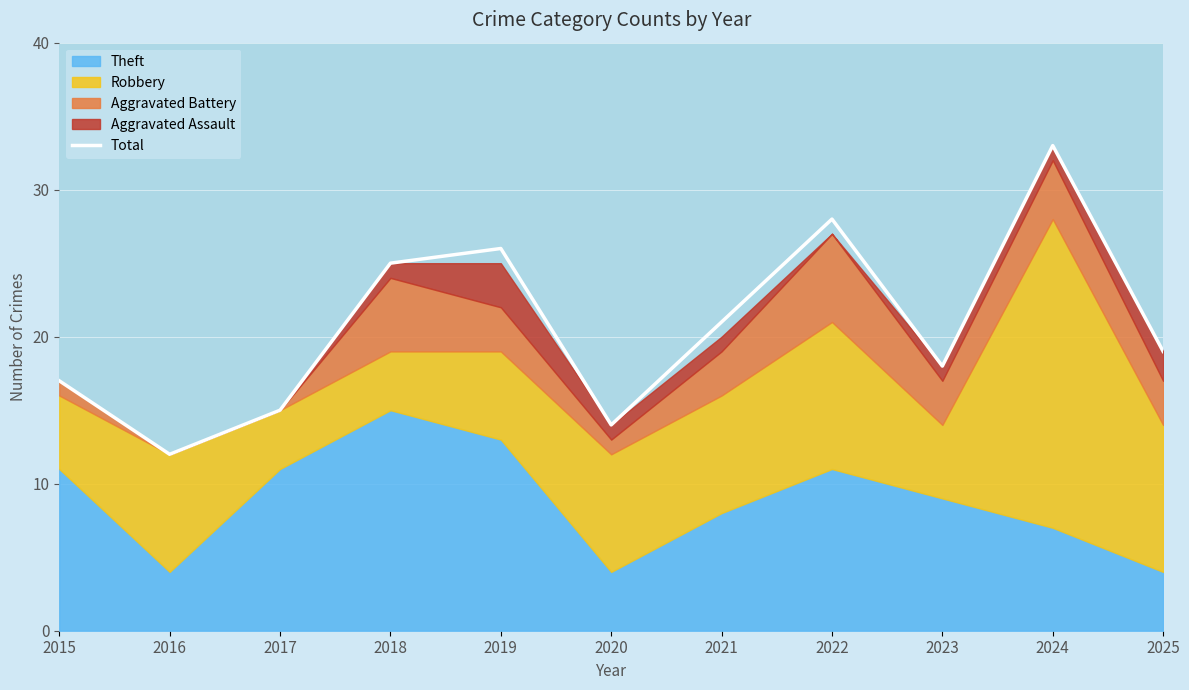

Which has a higher value, 2015 or 2020?

2015